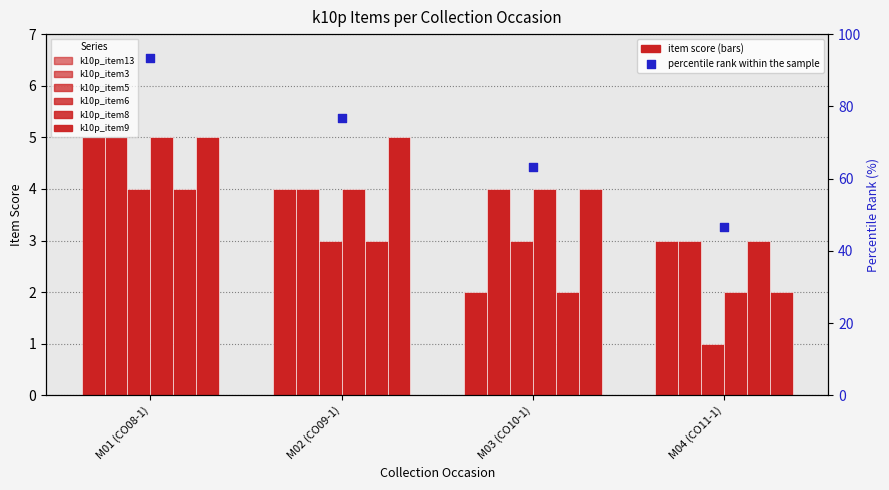

At how many categories does at least one series exceed 2?

4